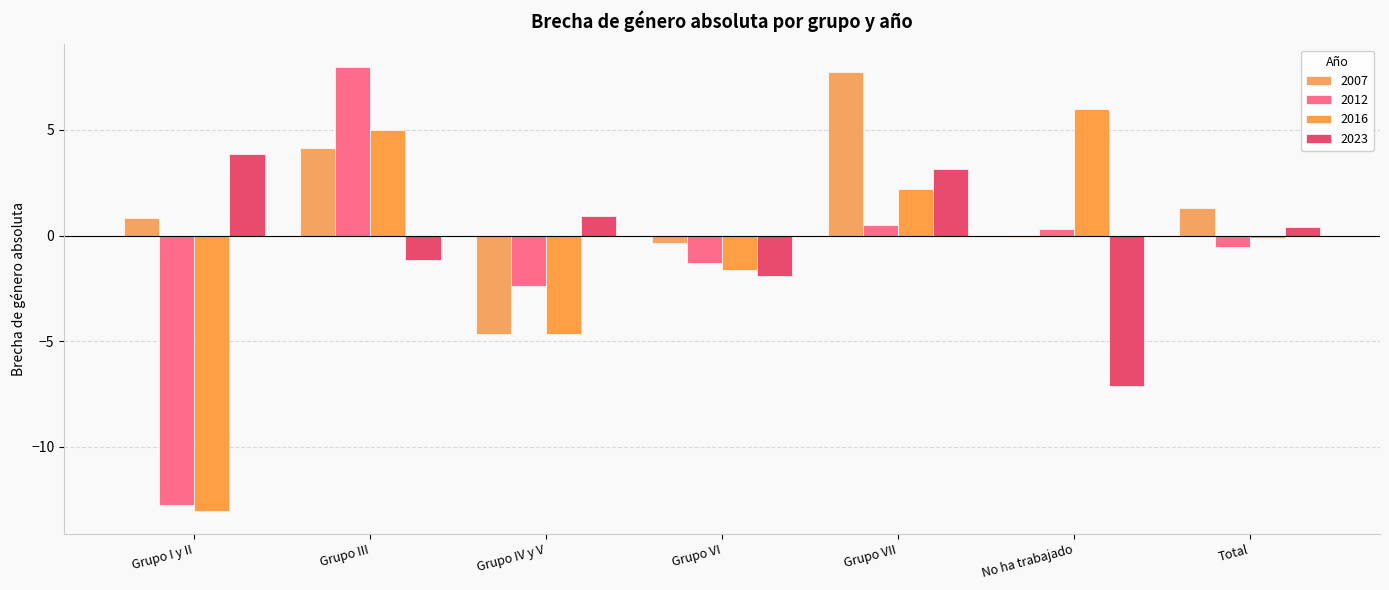

How many positive values does the 2023 series have?

4